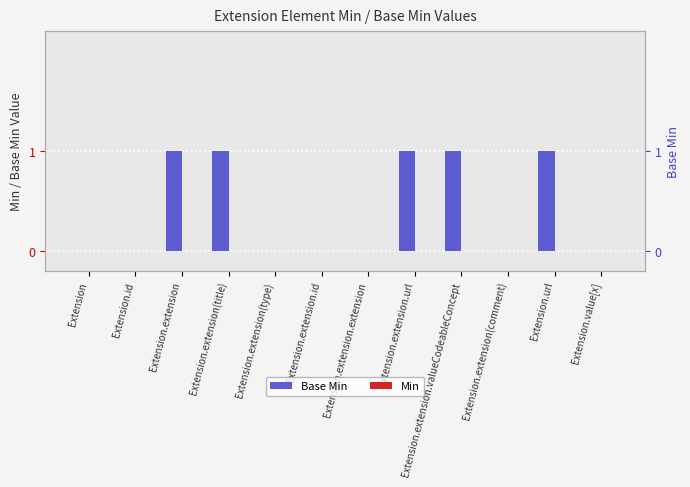

At Extension.extension.id, list the series in order from largest to smallest.

Base Min, Min